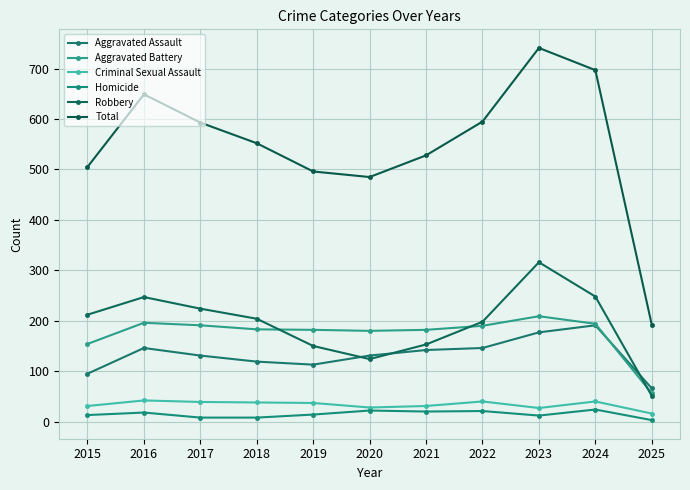

Count the number of data series in this chart.

6